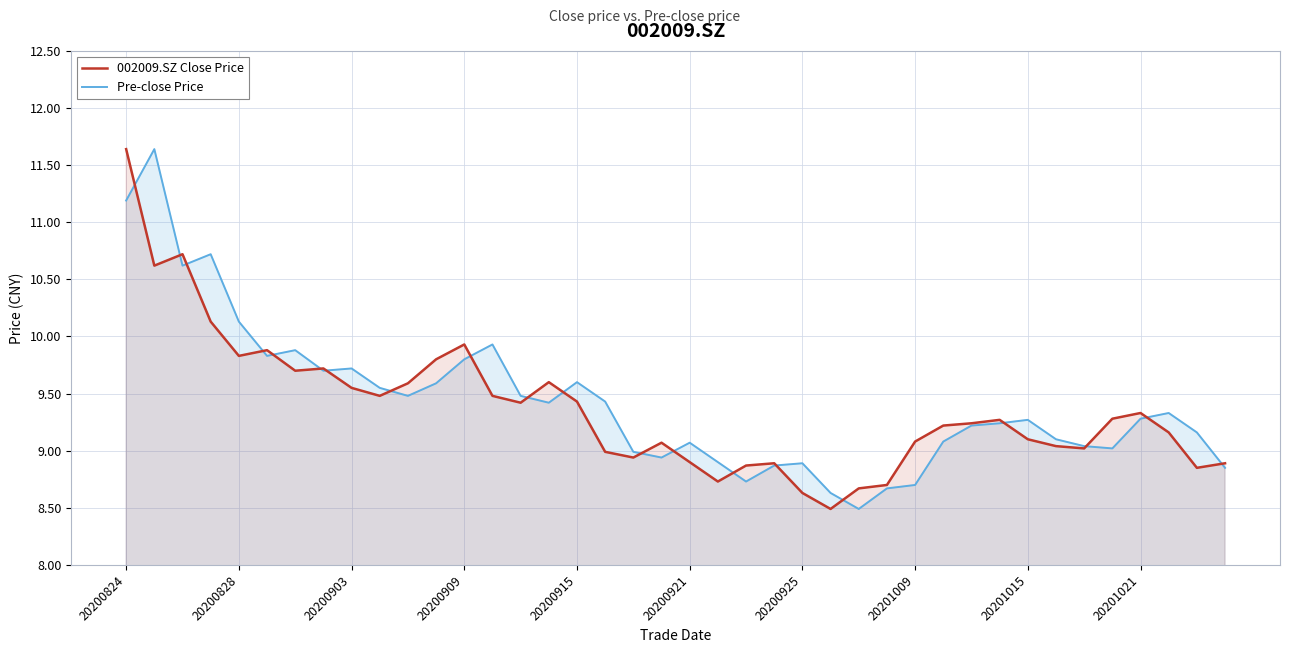

What is the sum of all 002009.SZ Close Price values?

374.9